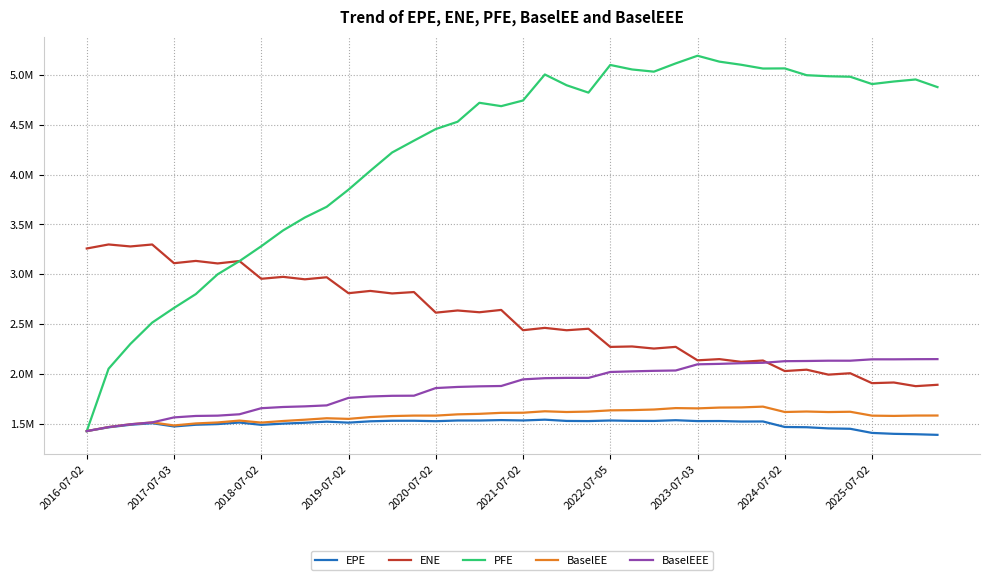

Which series has the largest total across all categories?

PFE